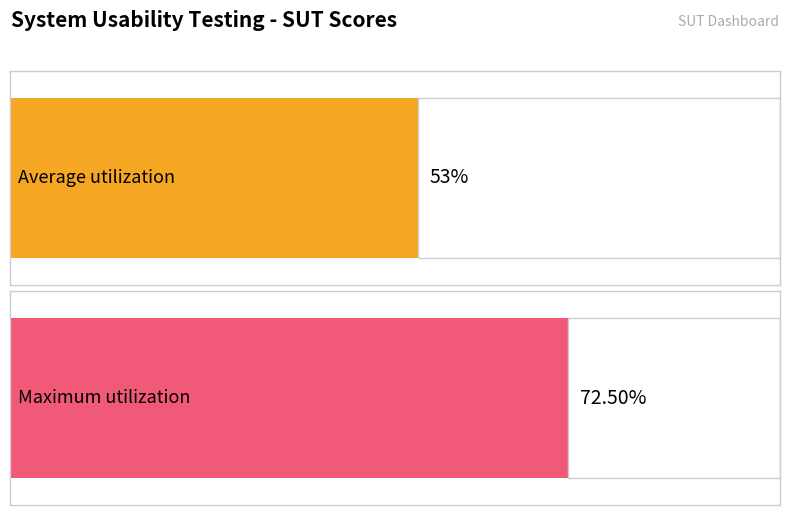

Does the chart contain any negative values?

No